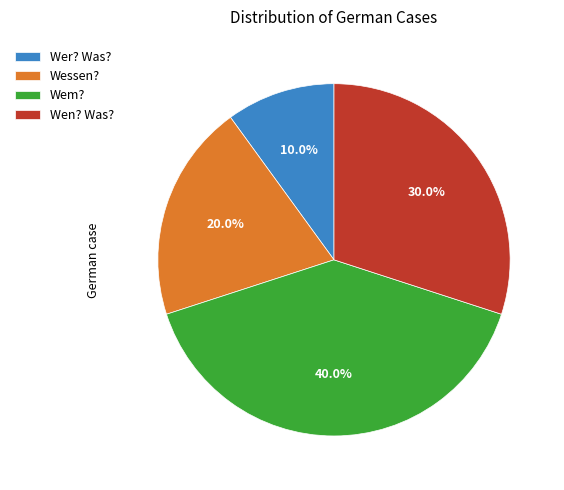

Which slice is the smallest?

Wer? Was?